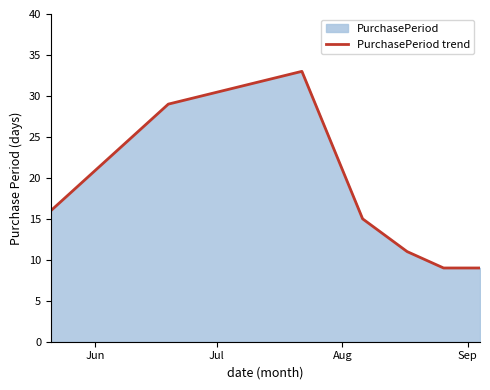

Reading left to right, list all the values displayed in this chart.

16	29	33	15	11	9	9